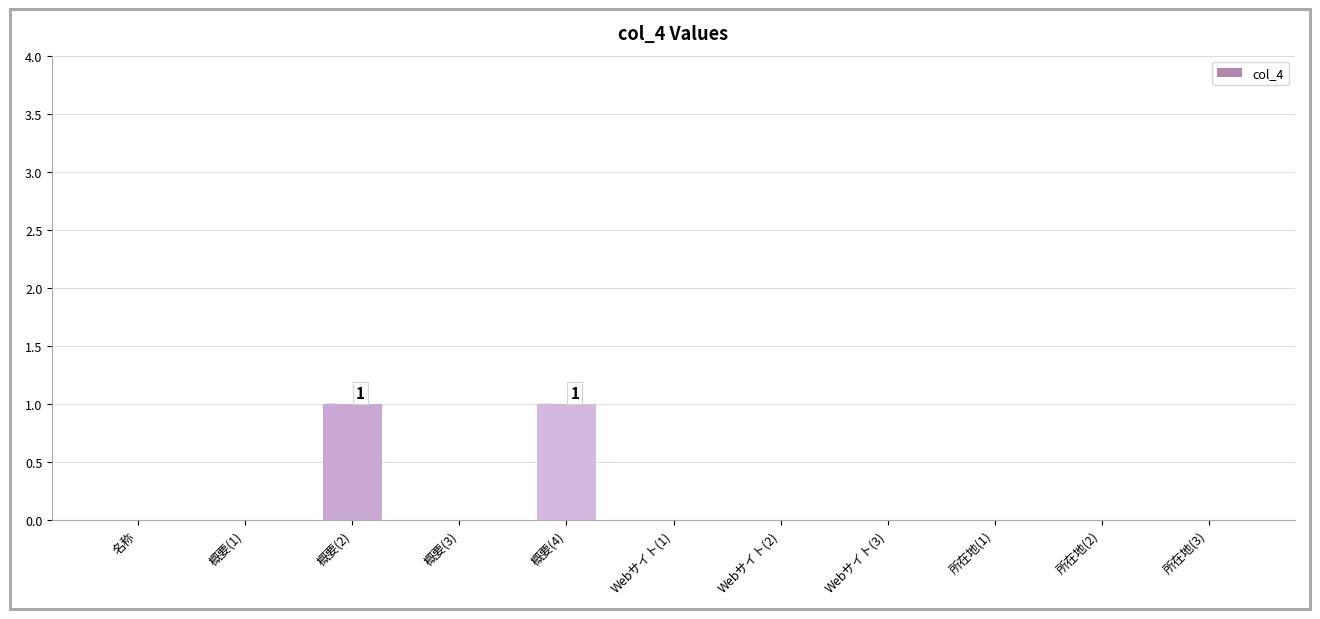

How many categories are shown in the chart?

11